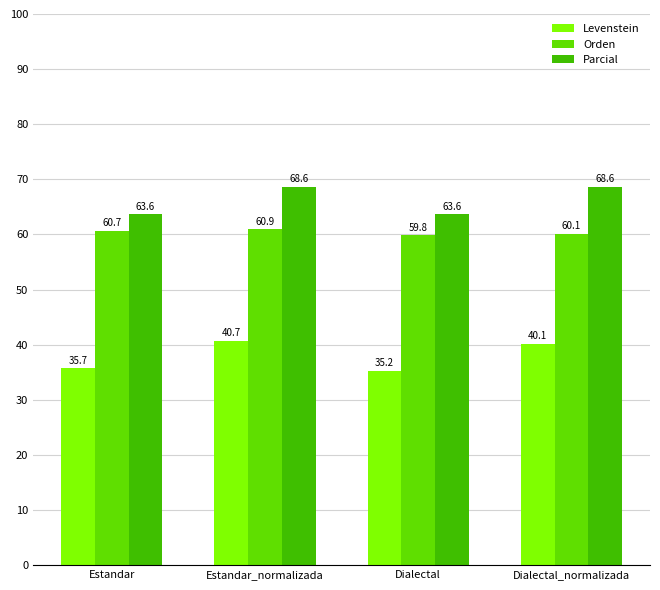

The Levenstein series shows 35.7 at Estandar. True or false?

True